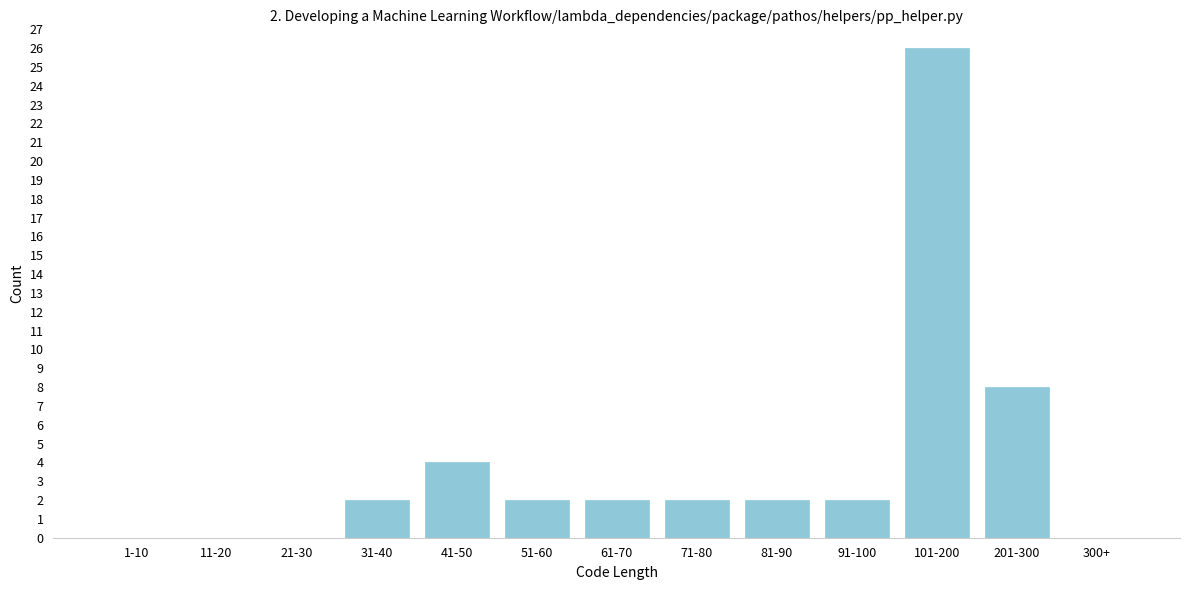

Reading right to left, list all the values displayed in this chart.

300+=0	201-300=8	101-200=26	91-100=2	81-90=2	71-80=2	61-70=2	51-60=2	41-50=4	31-40=2	21-30=0	11-20=0	1-10=0